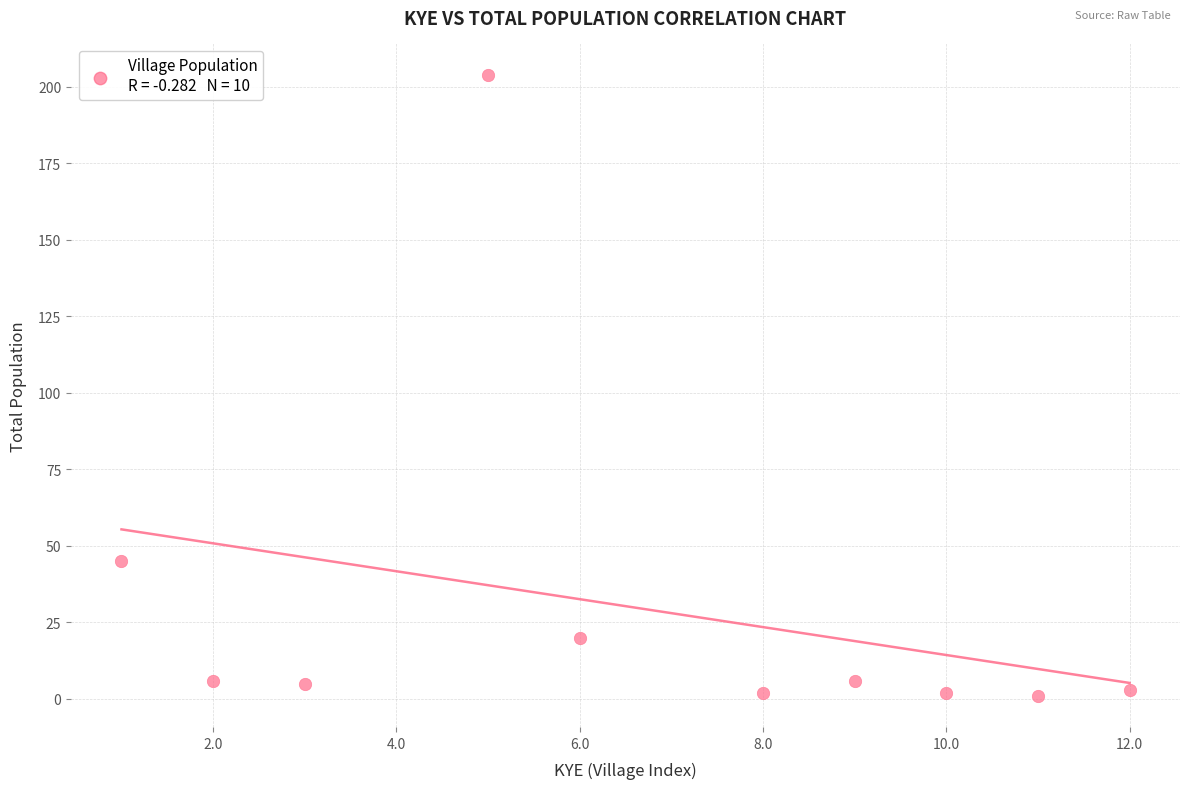

What Y value in the scatter plot is closest to 102?

45